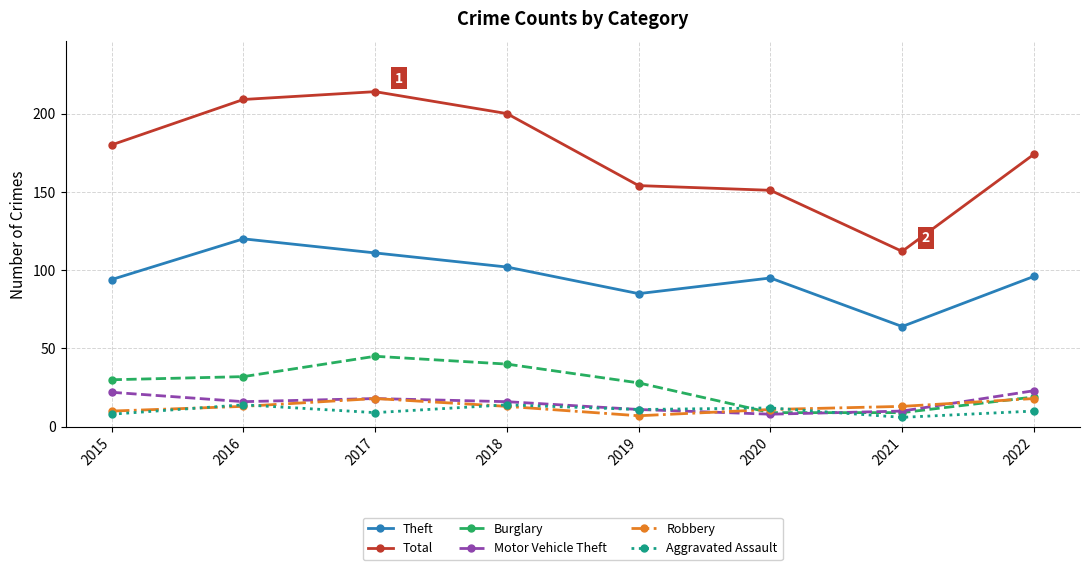

True or false: Total has more than 2 points higher than both neighbors.

False